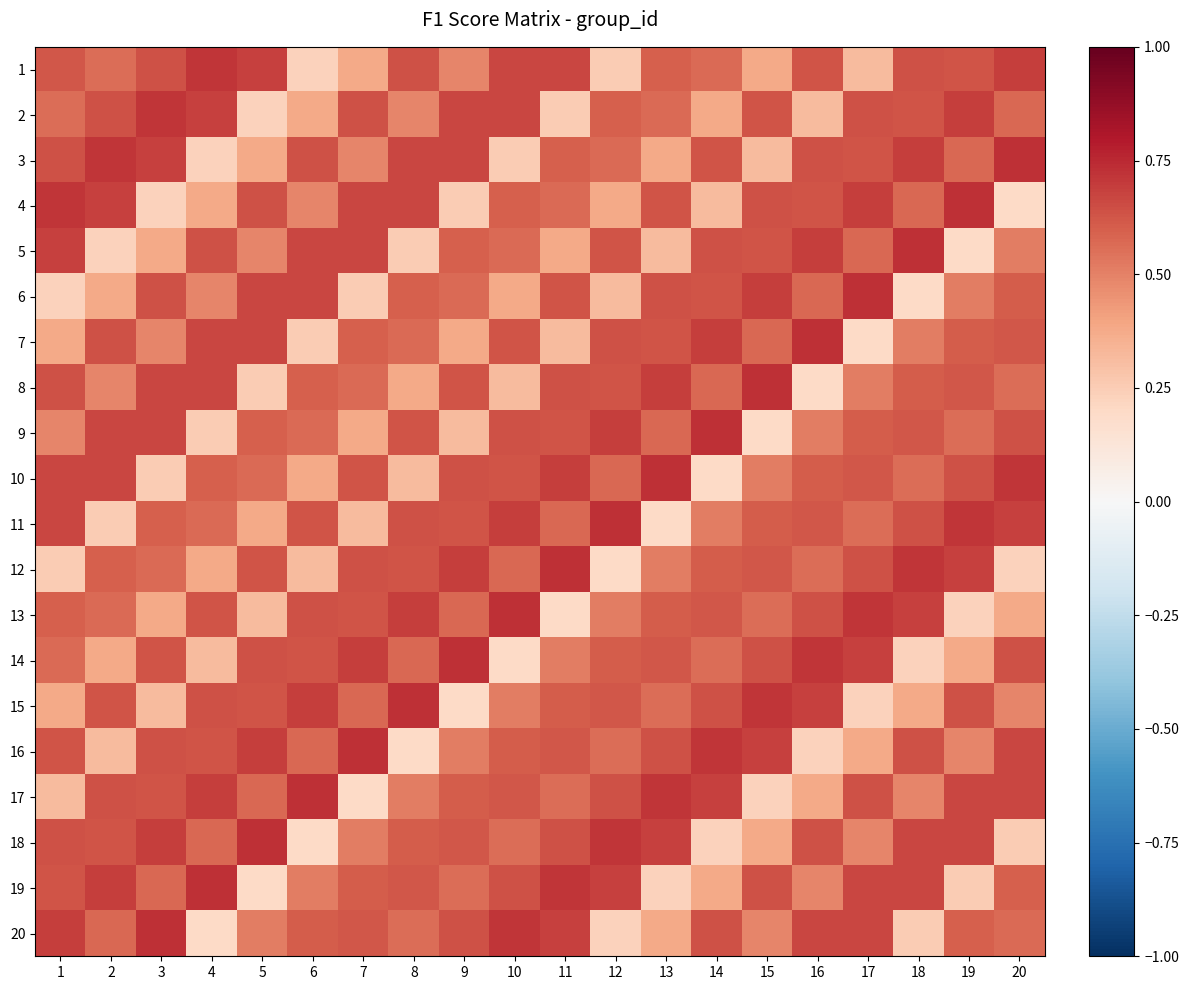

At how many categories does at least one series exceed 0?

20